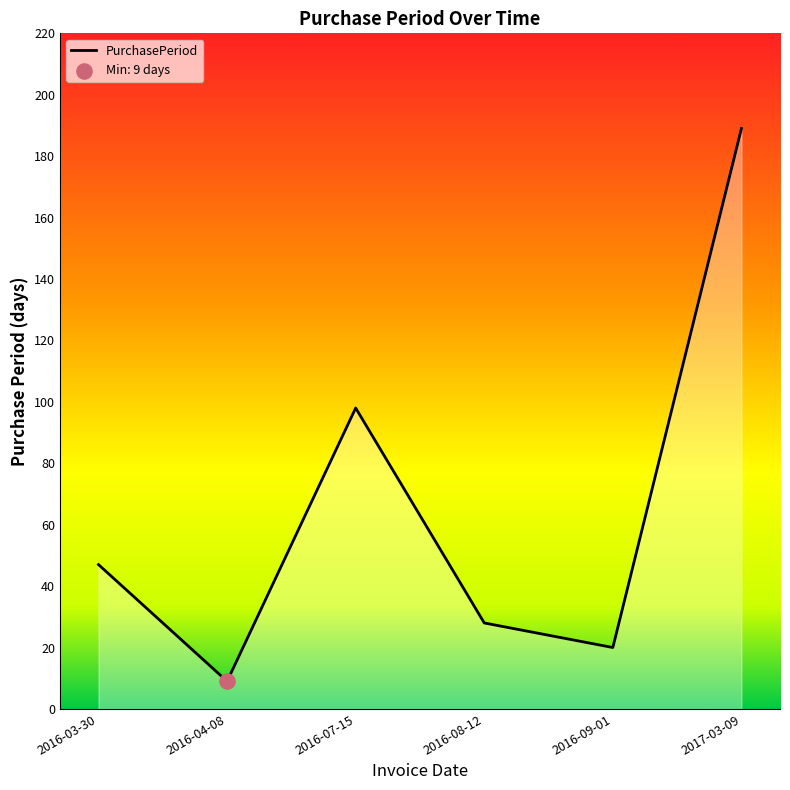

Approximately how many times larger is the value at 2016-04-08 compared to 2016-08-12?

0.3